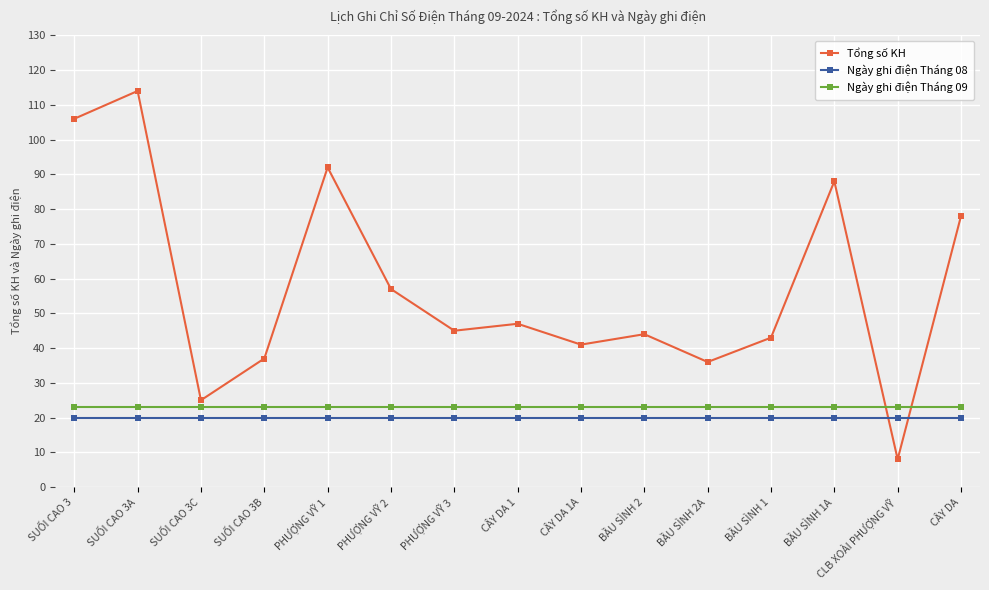

What is the difference between the second highest and second lowest values in the Tổng số KH series?

81